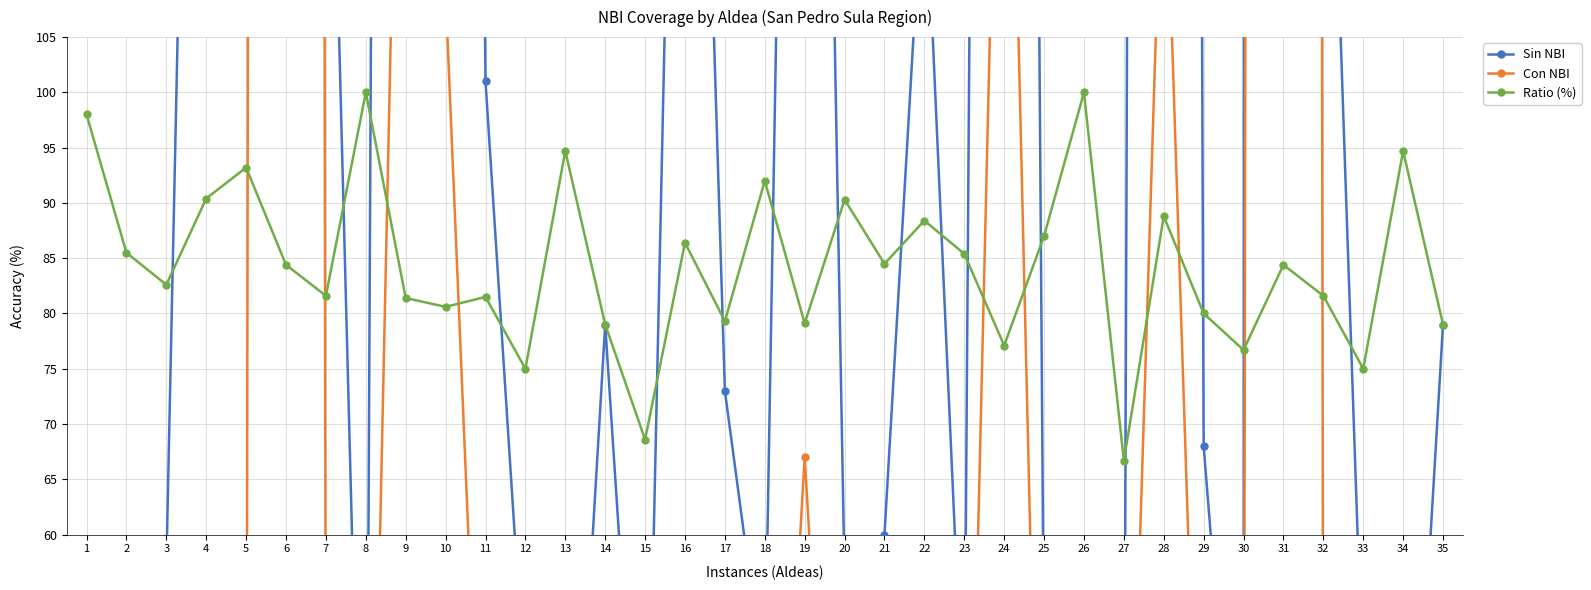

How many values in the Con NBI series exceed 15?

17